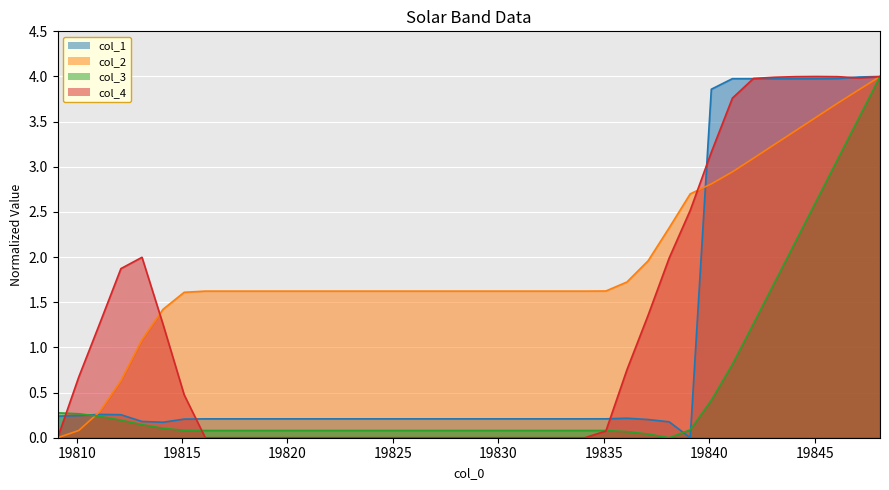

How many times do col_2 and col_4 cross each other?

3